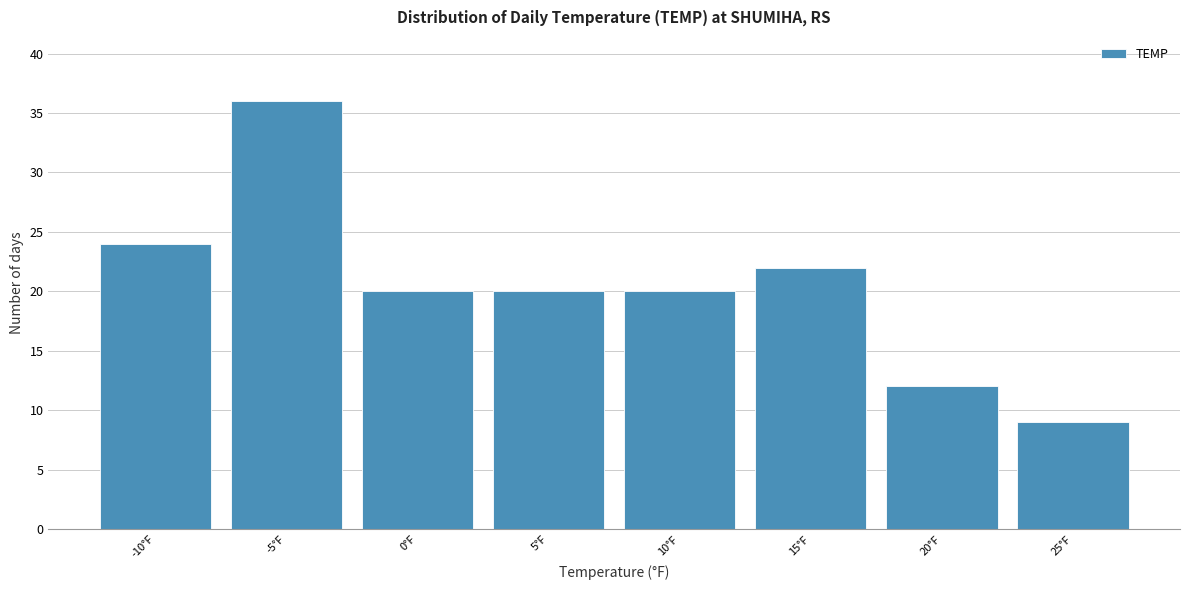

Reading left to right, transcribe all the data shown in this chart.

-10°F=24	-5°F=36	0°F=20	5°F=20	10°F=20	15°F=22	20°F=12	25°F=9